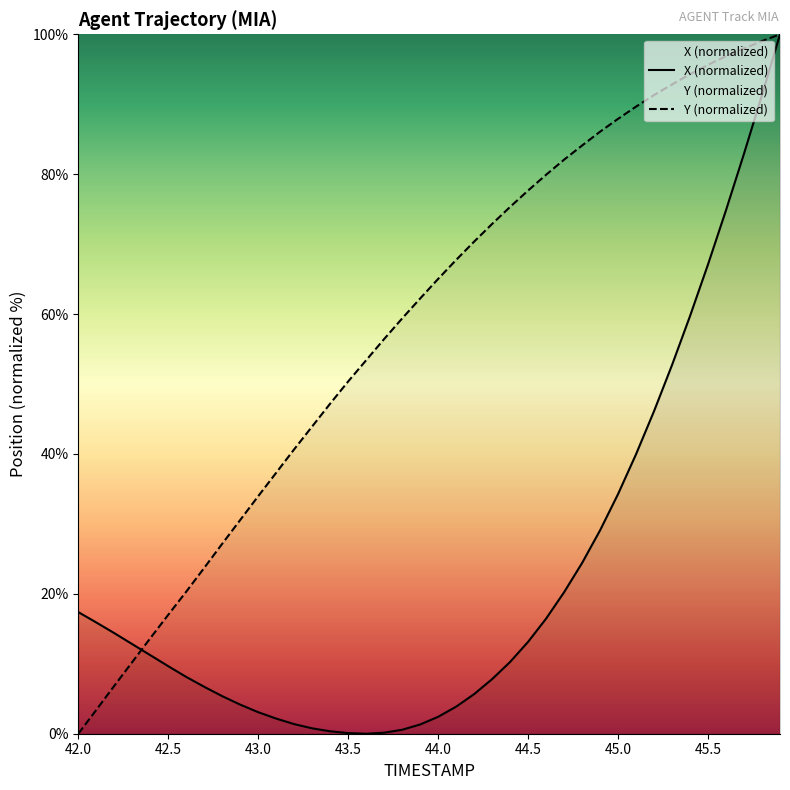

What is the label of the 9th point from the right?

45.1